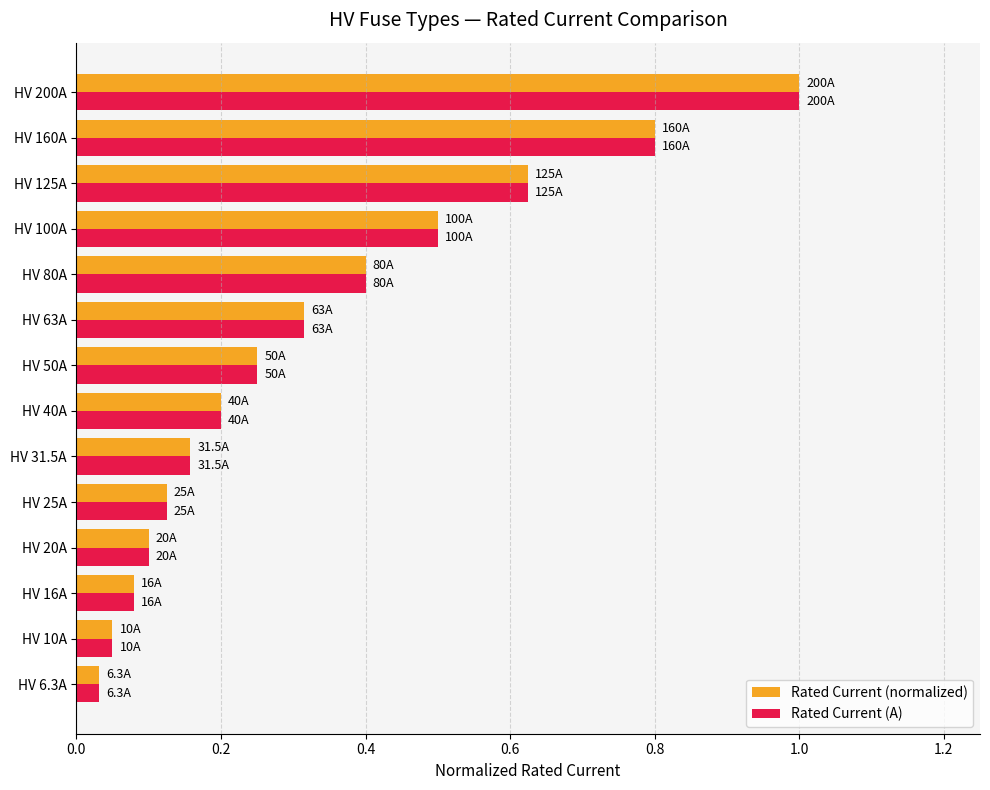

At how many categories does at least one series exceed 0?

14